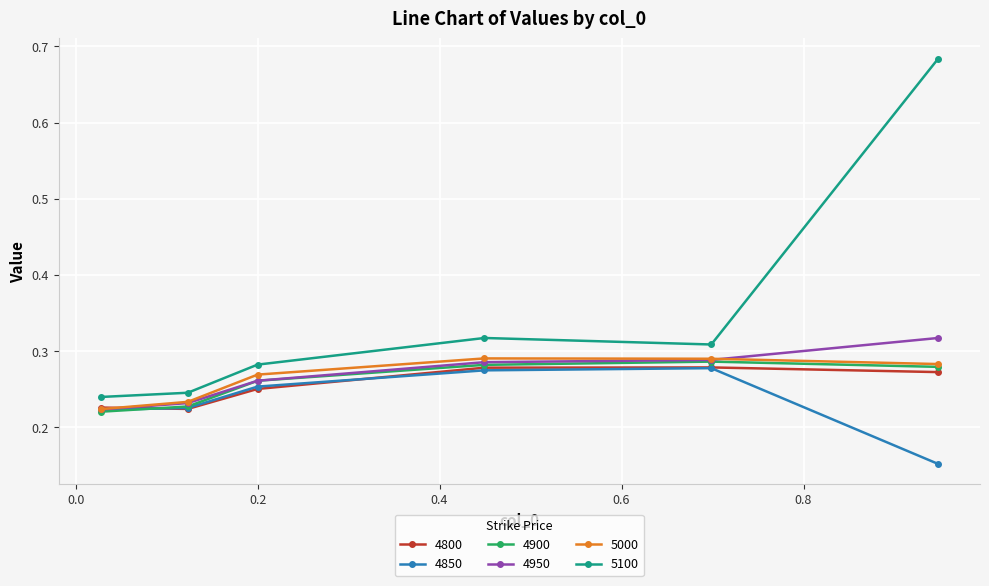

Which series has the largest total across all categories?

5100